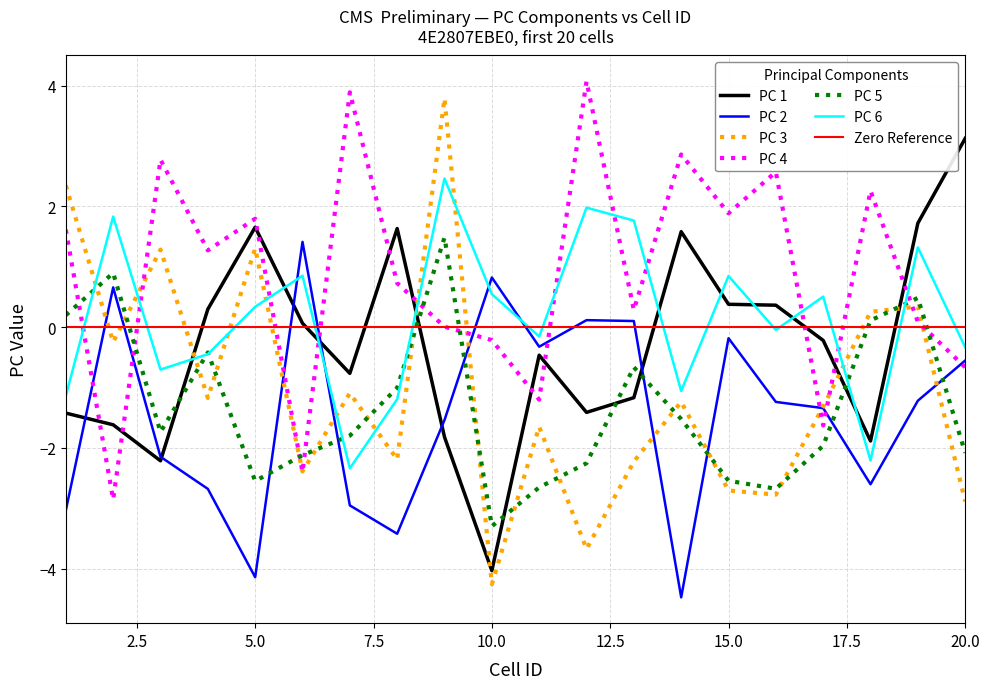

What is the difference between the second highest and minimum values in the PC 4 series?

6.7